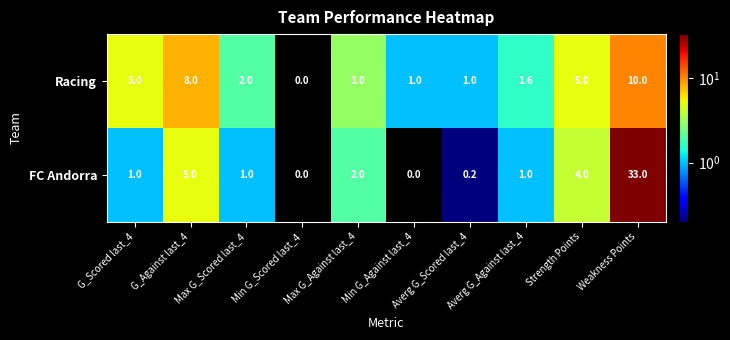

What is the highest value of the FC Andorra series?

33.0